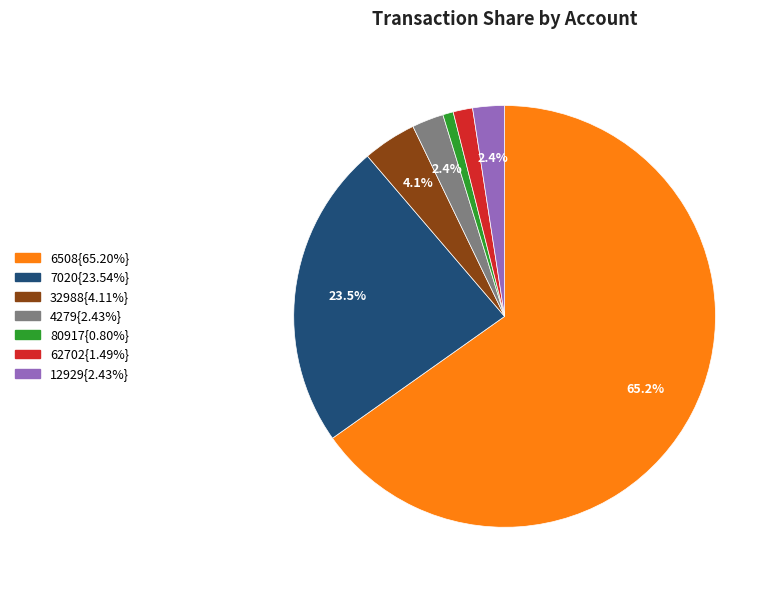

Is there any slice that represents more than half of the pie?

Yes